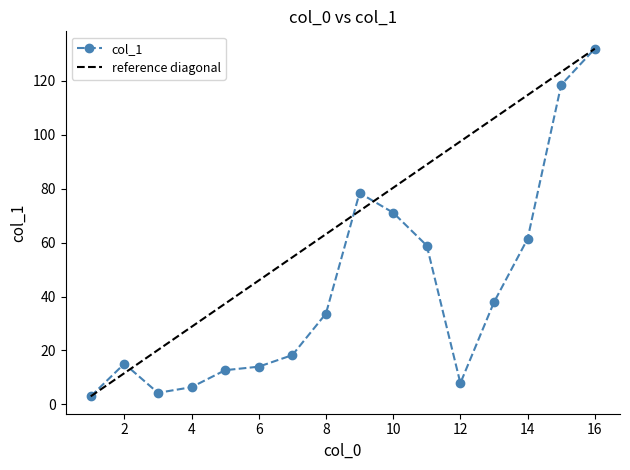

What is the maximum value shown in the chart?

131.9